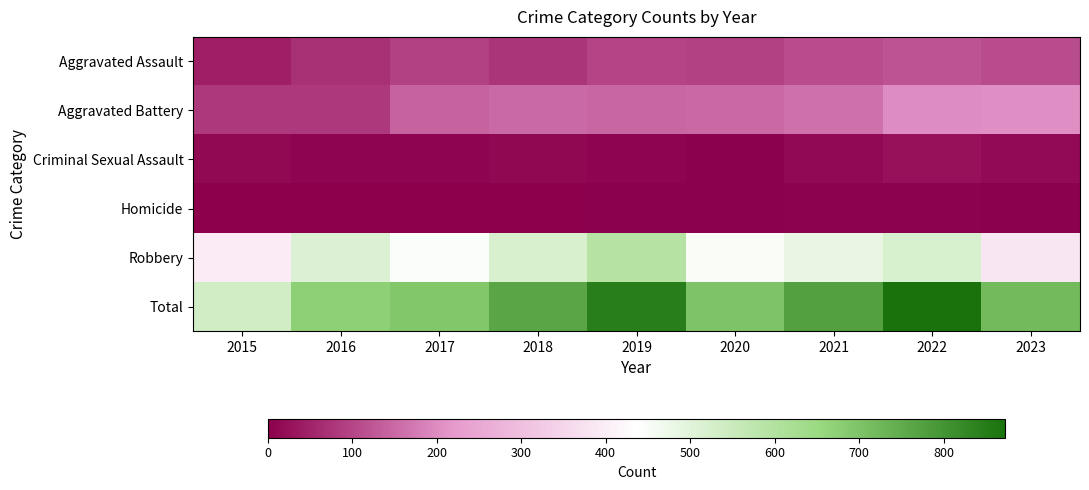

At 2016, list the series in order from largest to smallest.

Total, Robbery, Aggravated Battery, Aggravated Assault, Criminal Sexual Assault, Homicide